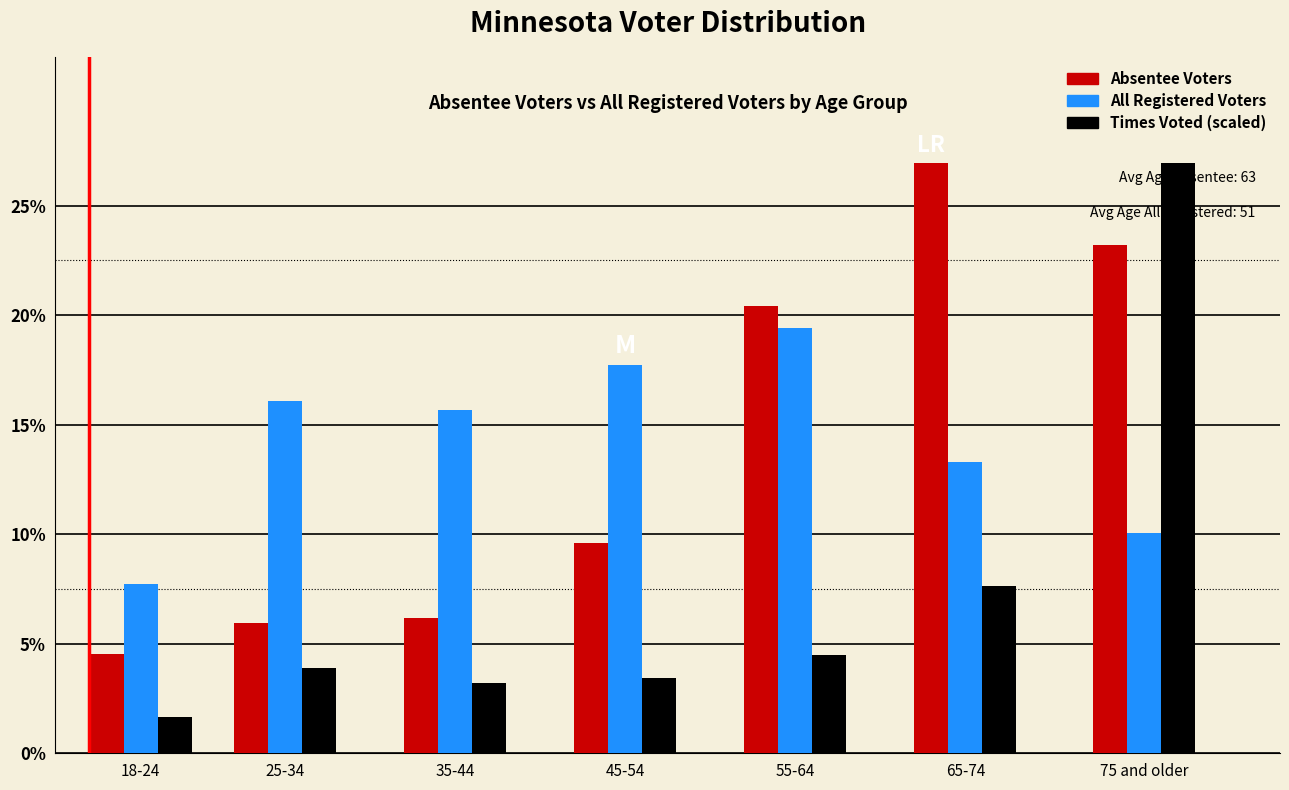

Reading left to right, list all the values displayed in this chart.

Absentee Voters: 18-24=4.5	25-34=6.0	35-44=6.2	45-54=9.6	55-64=20.4	65-74=26.9	75 and older=23.2
All Registered Voters: 18-24=7.7	25-34=16.1	35-44=15.7	45-54=17.7	55-64=19.4	65-74=13.3	75 and older=10.1
Times Voted (scaled): 18-24=1.6	25-34=3.9	35-44=3.2	45-54=3.4	55-64=4.5	65-74=7.6	75 and older=26.9